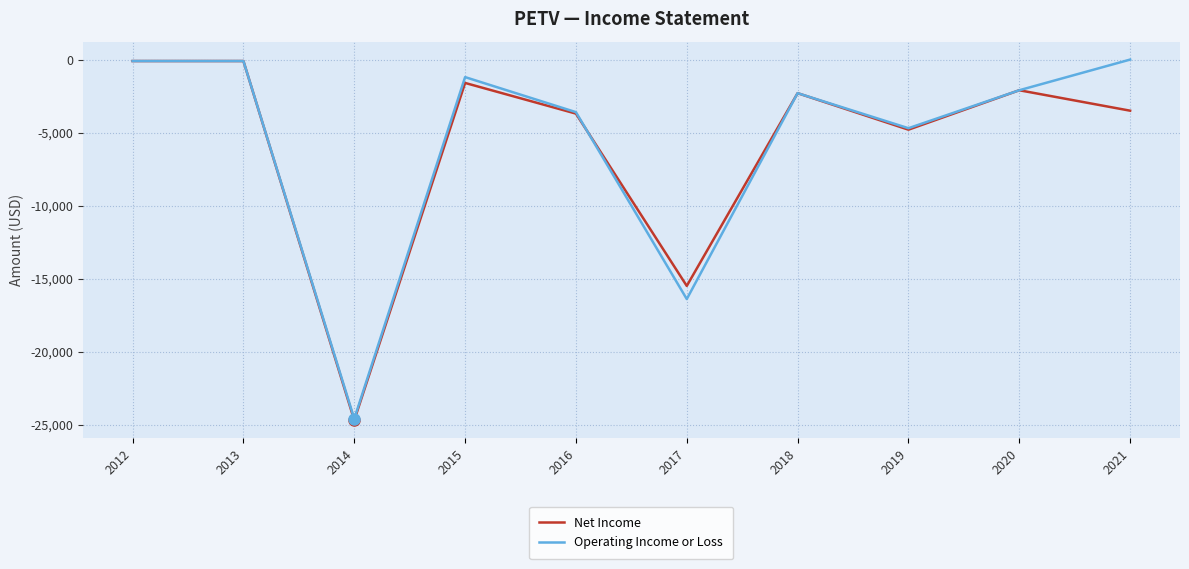

Does the chart display data point markers on the line(s)?

No